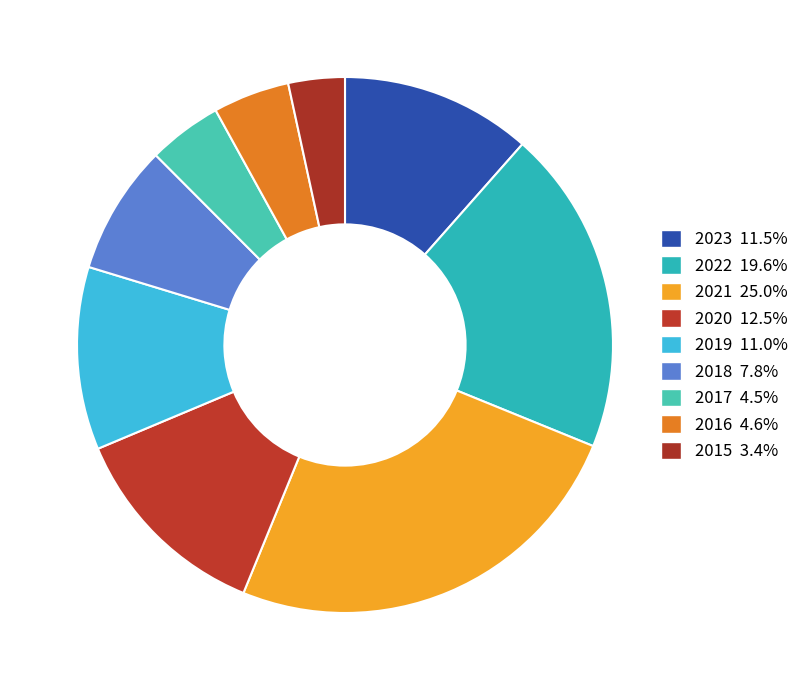

Approximately how many times larger is the value at 2019 compared to 2018?

1.4